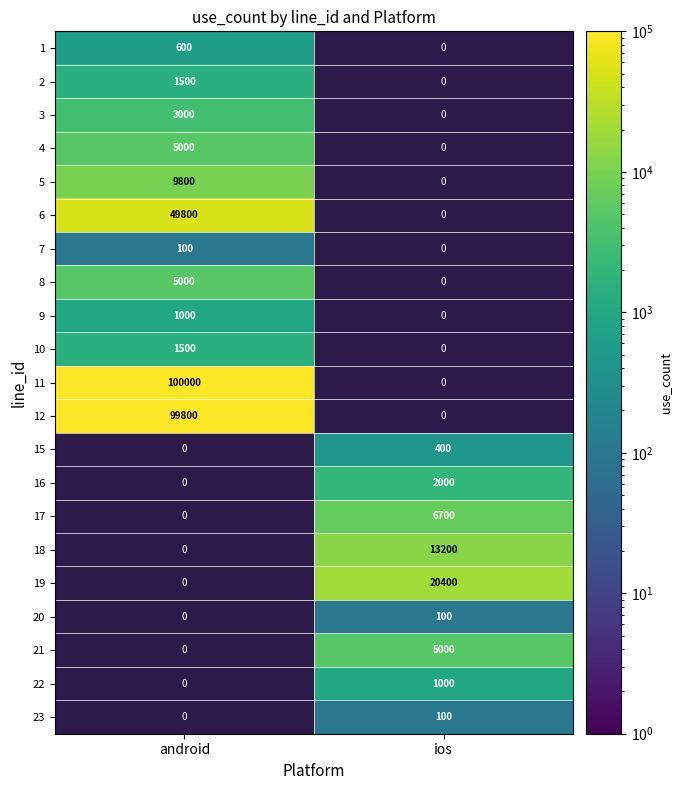

The 5 series shows 9800 at android. True or false?

True